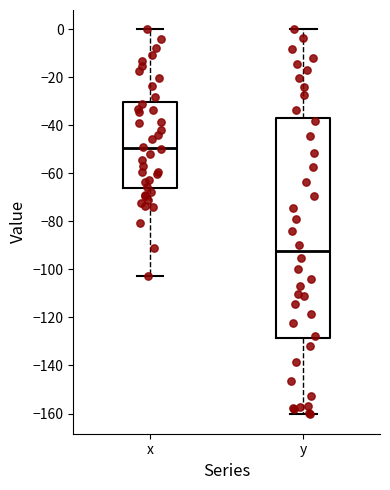

Which box has the lowest median line?

y